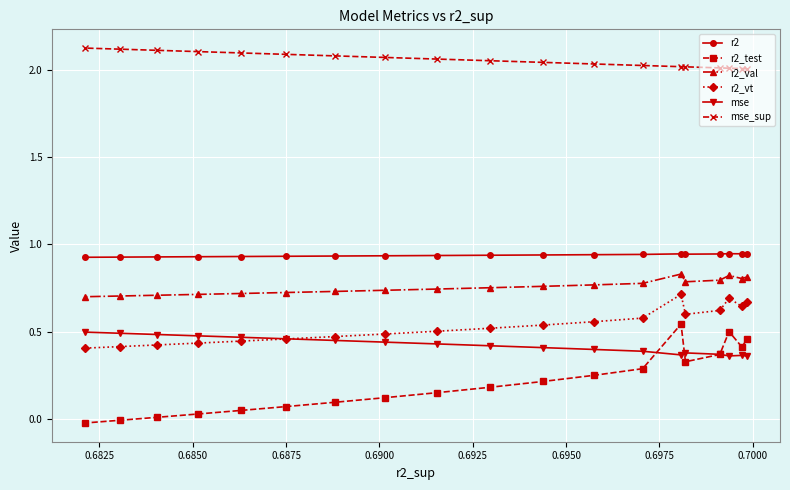

How many positive values does the r2_test series have?

17